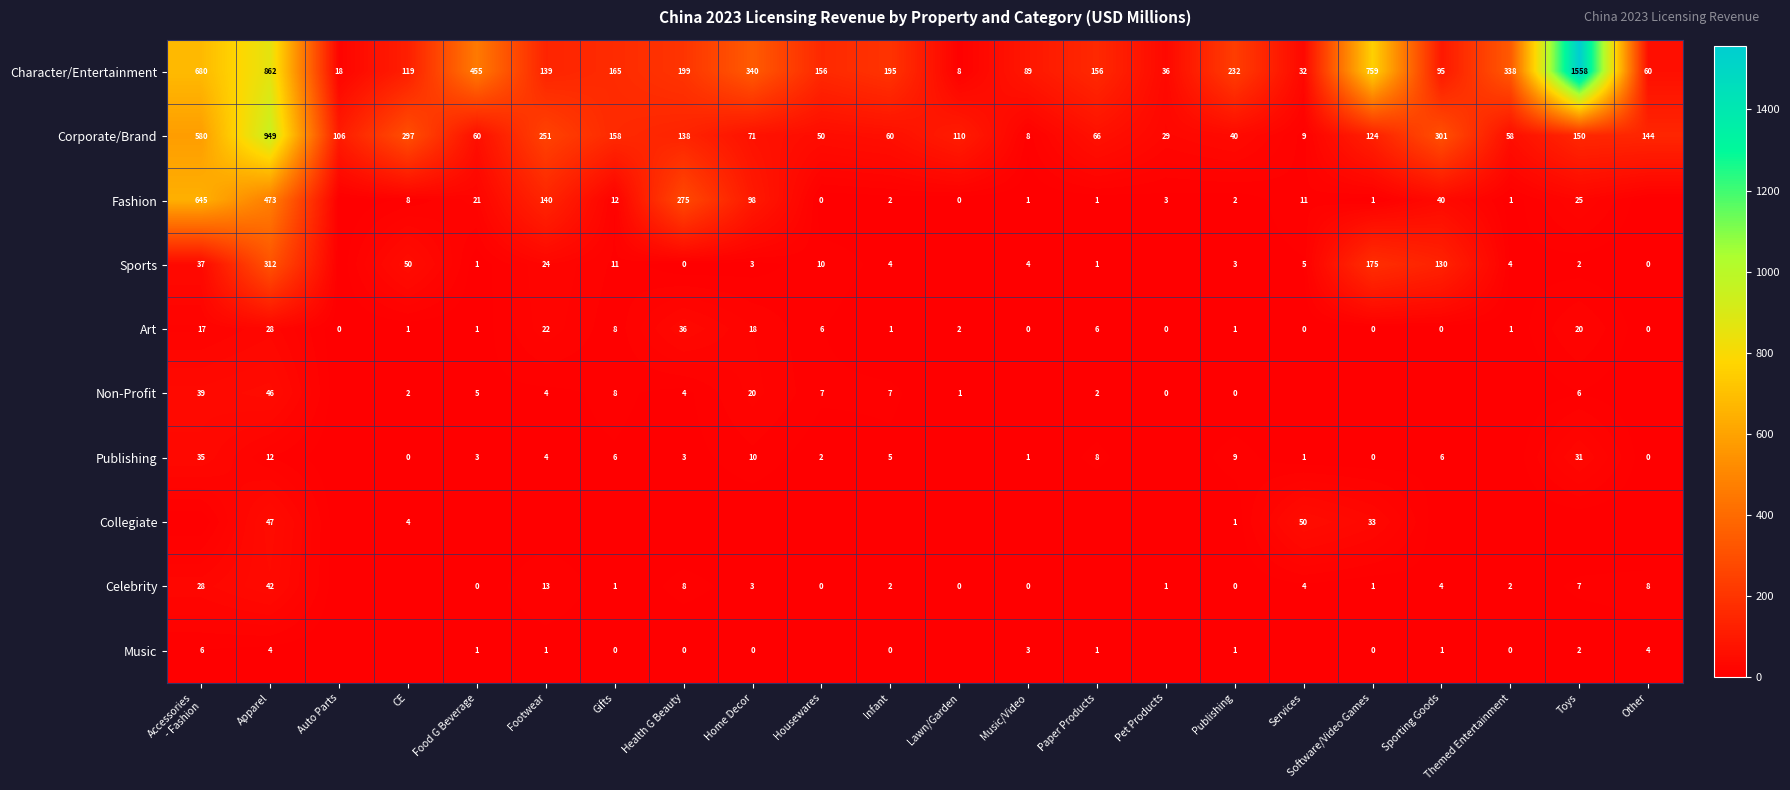

True or false: Celebrity has a value of 7 at Toys.

True